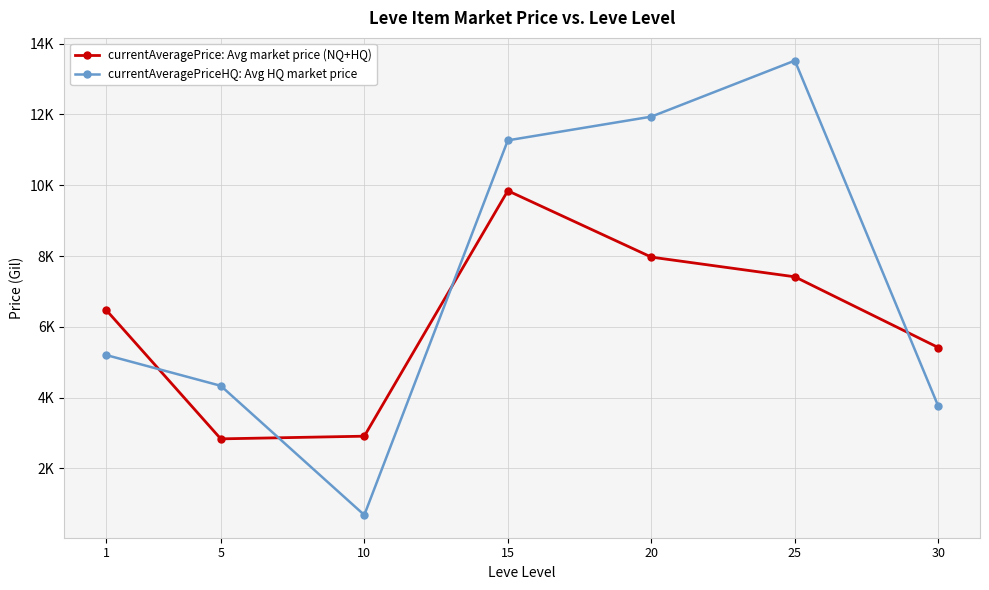

Rank the categories by currentAveragePrice: Avg market price (NQ+HQ) value from lowest to highest.

5, 10, 30, 1, 25, 20, 15